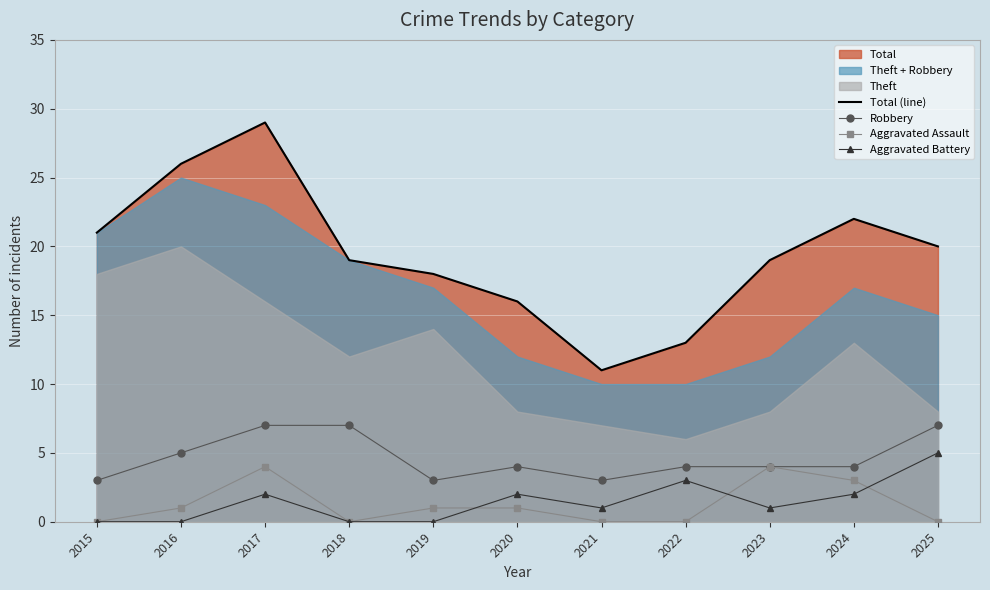

The value of Total (line) at 2023 is 19. True or false?

True